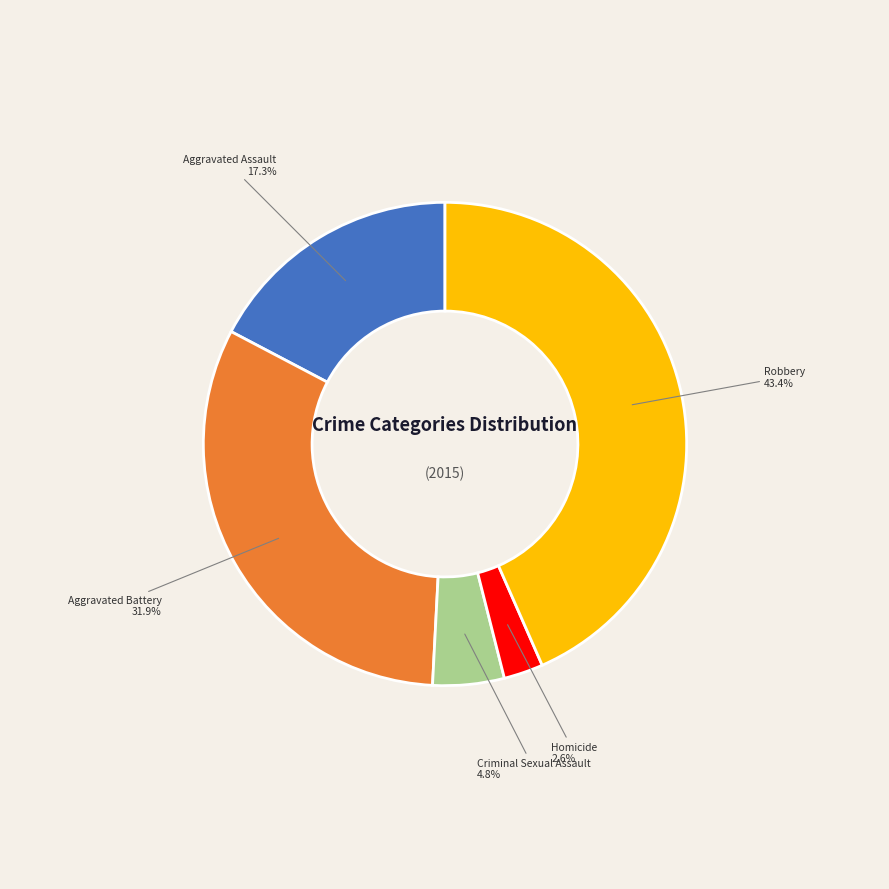

To the nearest percent, what is the difference between the largest and smallest slice percentages?

41%